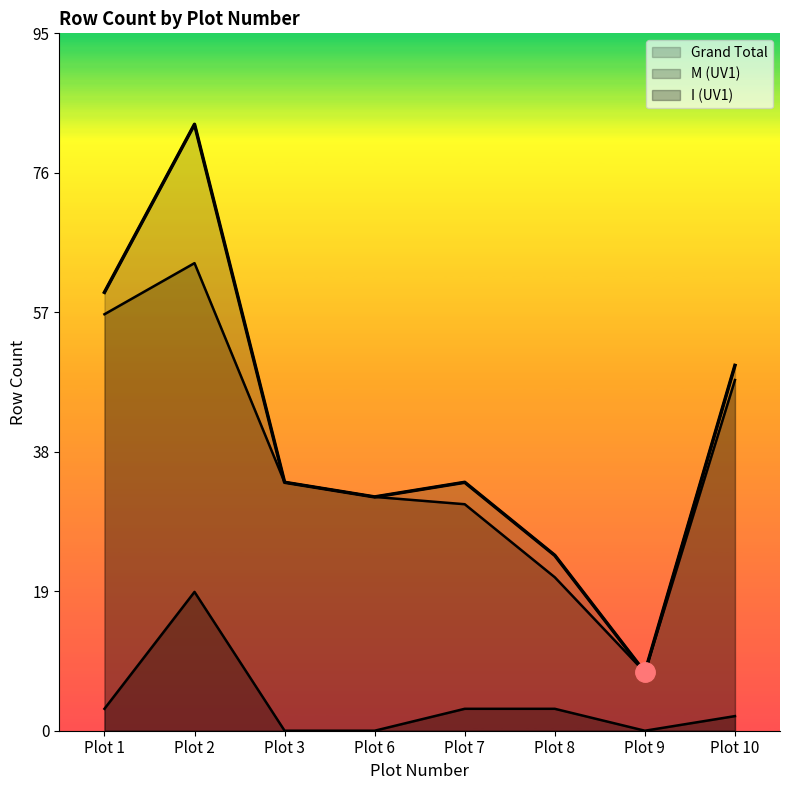

Rank the series at Plot 1 from lowest to highest value.

I (UV1), M (UV1), Grand Total